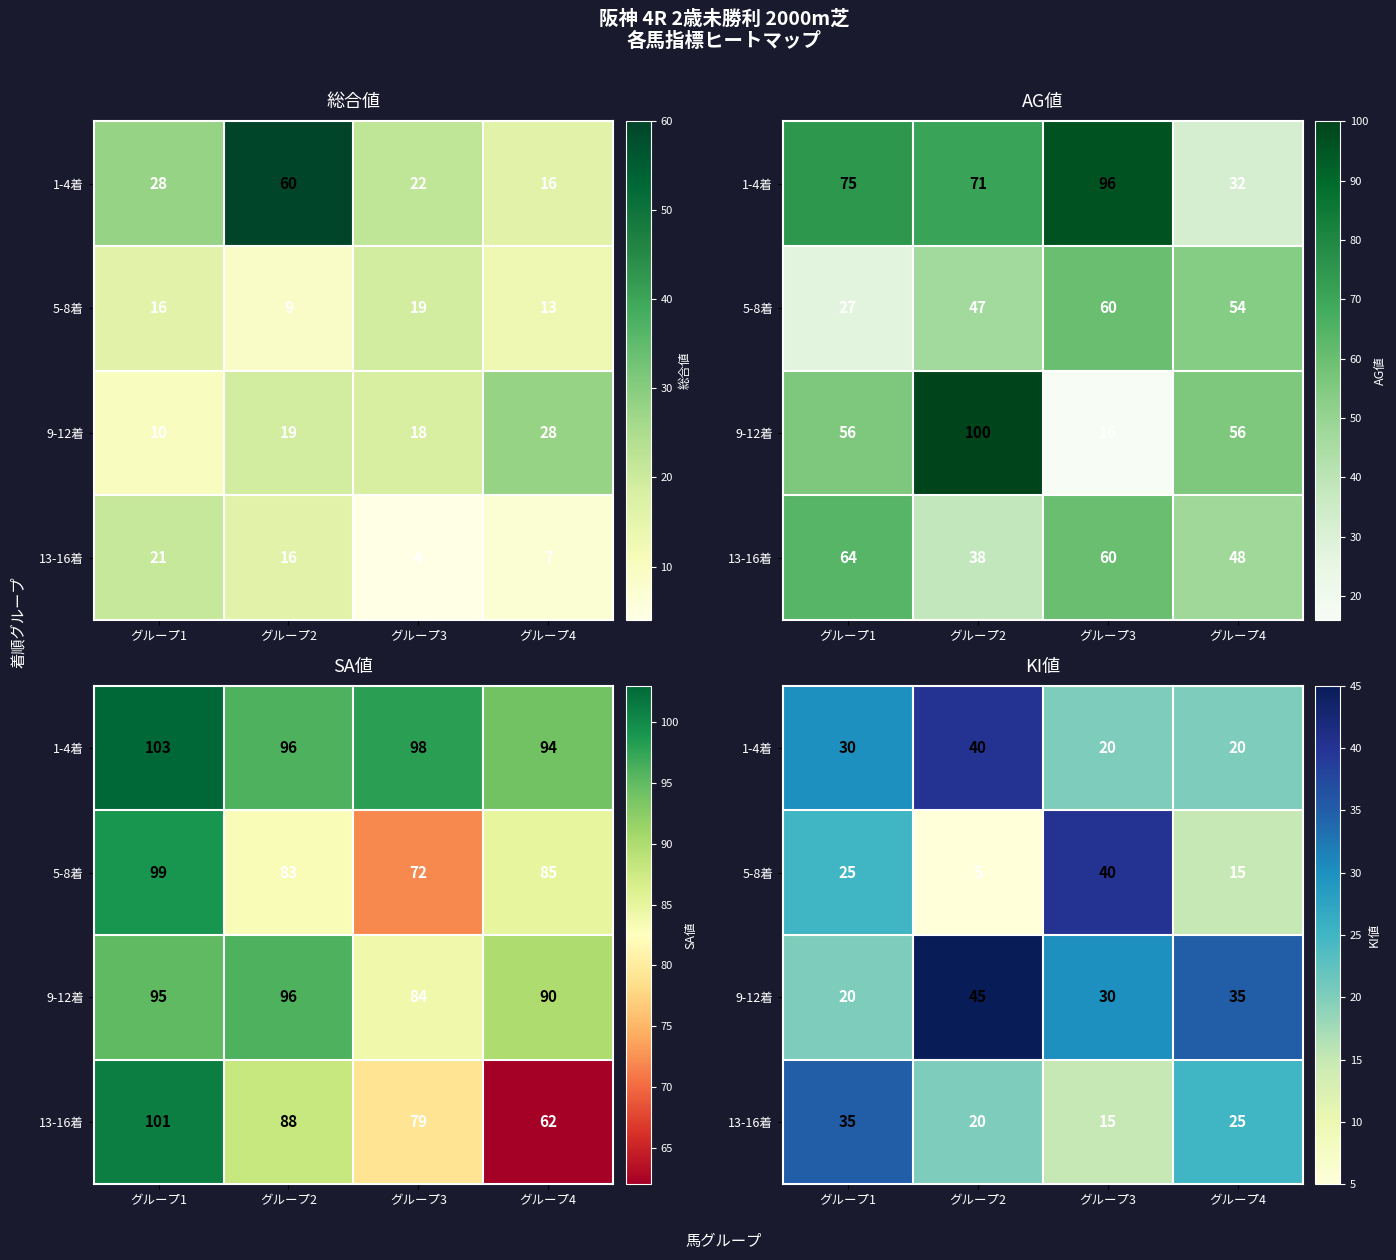

What is the average value of the 1-4着 series?

28